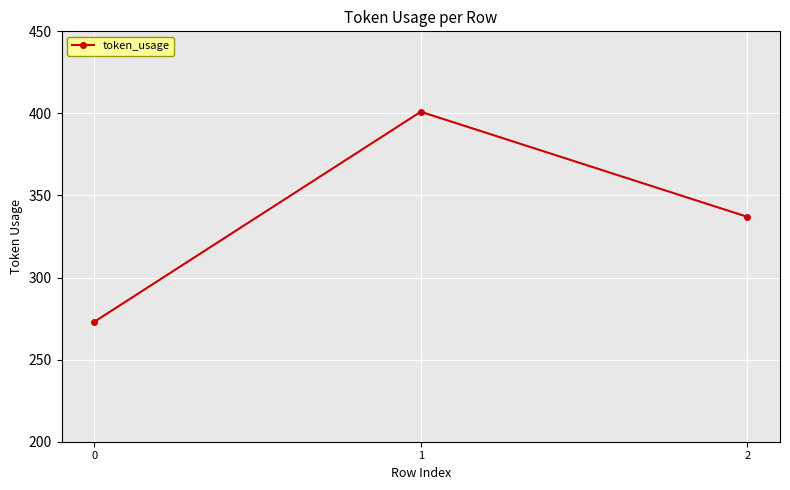

True or false: the data shows 118 at 0.

False